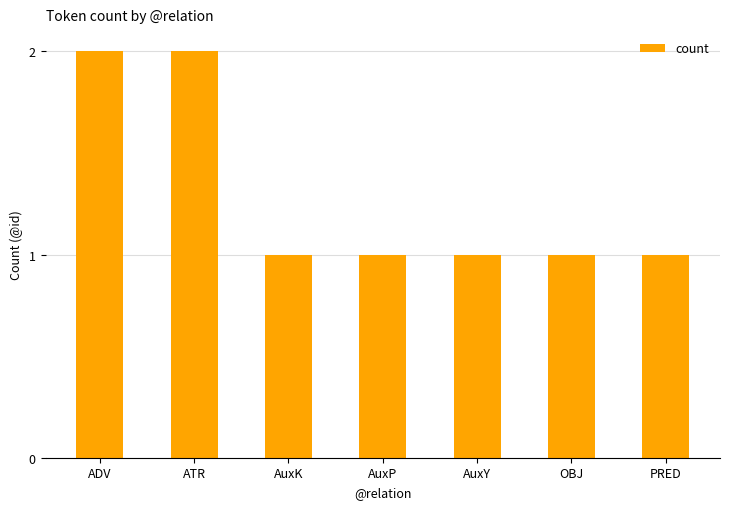

Reading left to right, list all the values displayed in this chart.

2	2	1	1	1	1	1